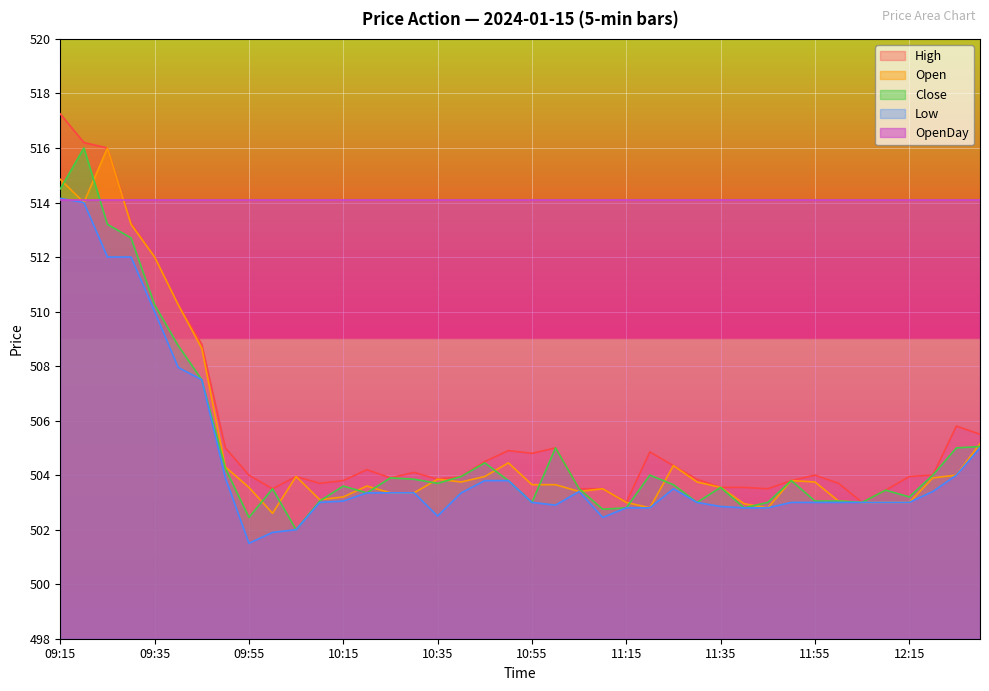

What is the value of the Open point at the 38th from the left?

503.9